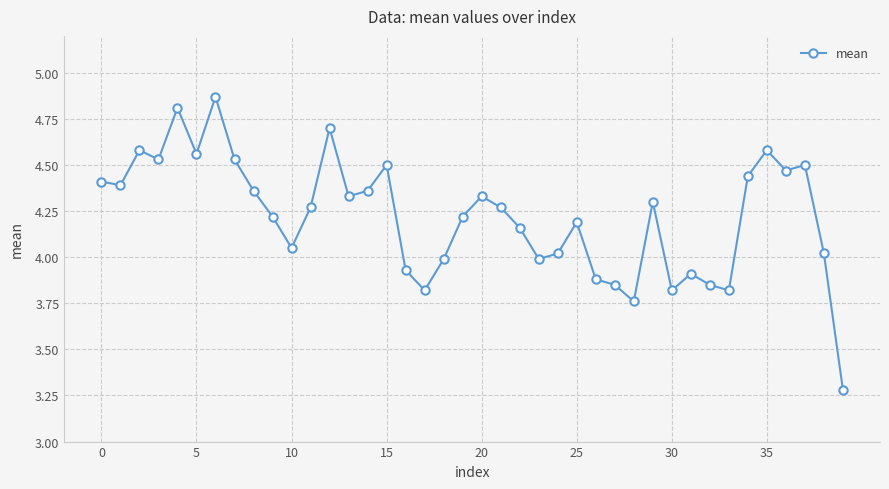

What is the difference between the maximum and minimum values?

1.6